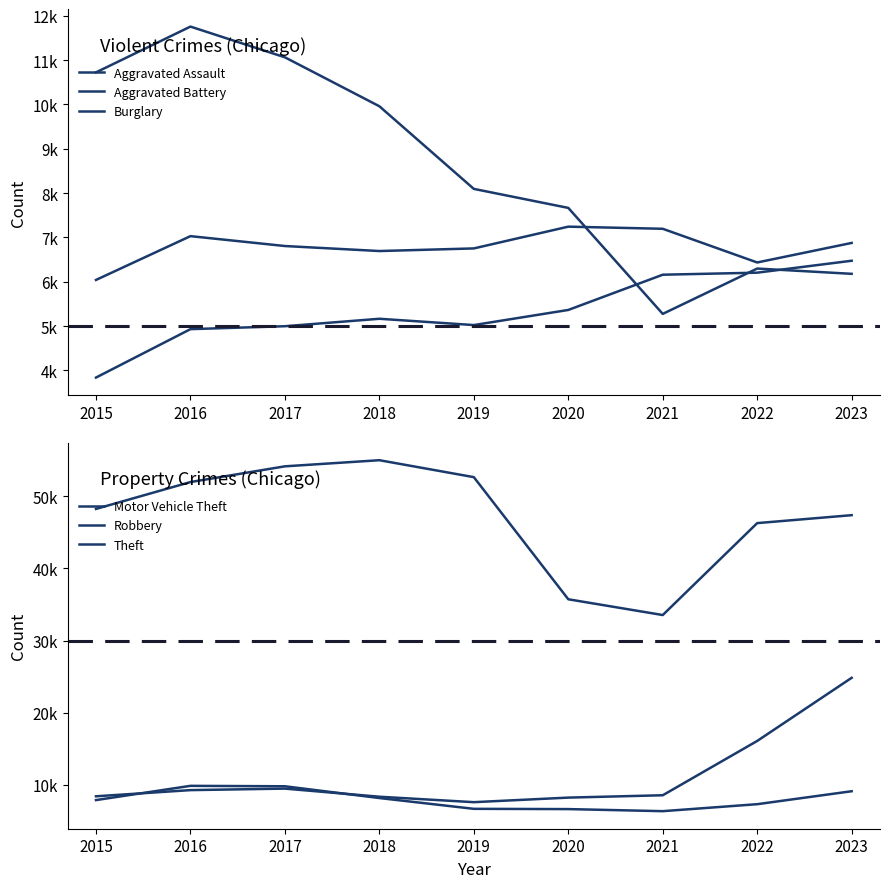

Between which two adjacent categories do Burglary and Aggravated Battery first intersect?

2020 and 2021